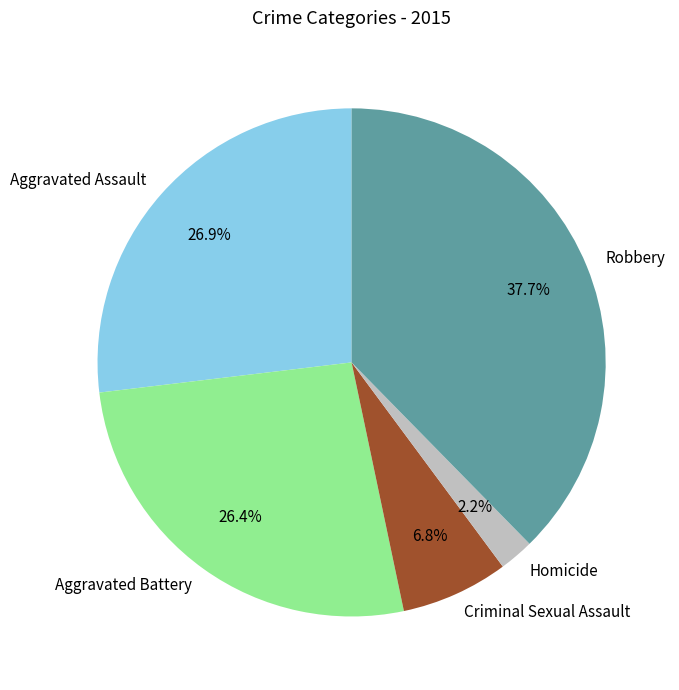

What percentage do Robbery and Homicide together represent?

39.9%